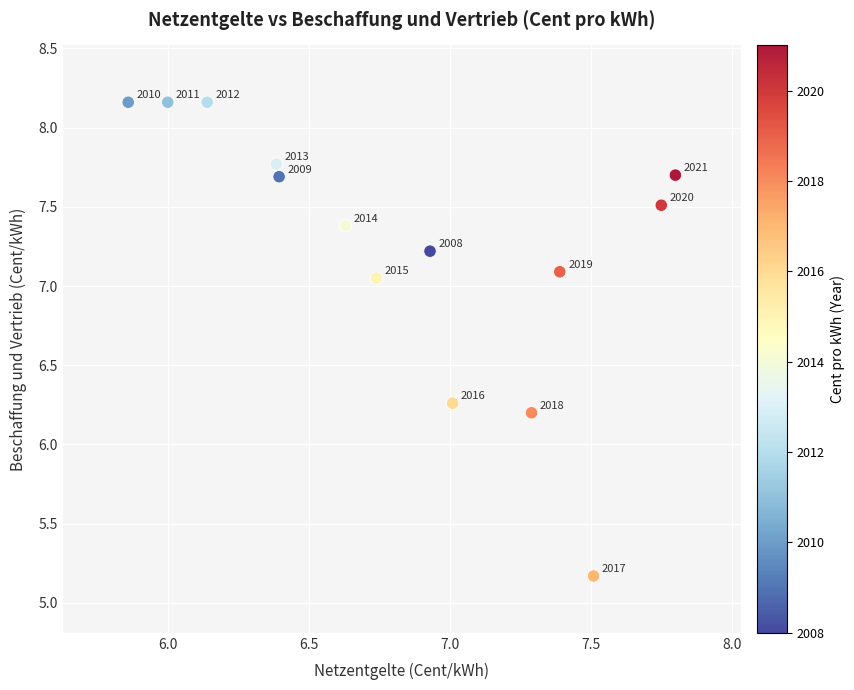

What Y value in the scatter plot is closest to 6?

6.2